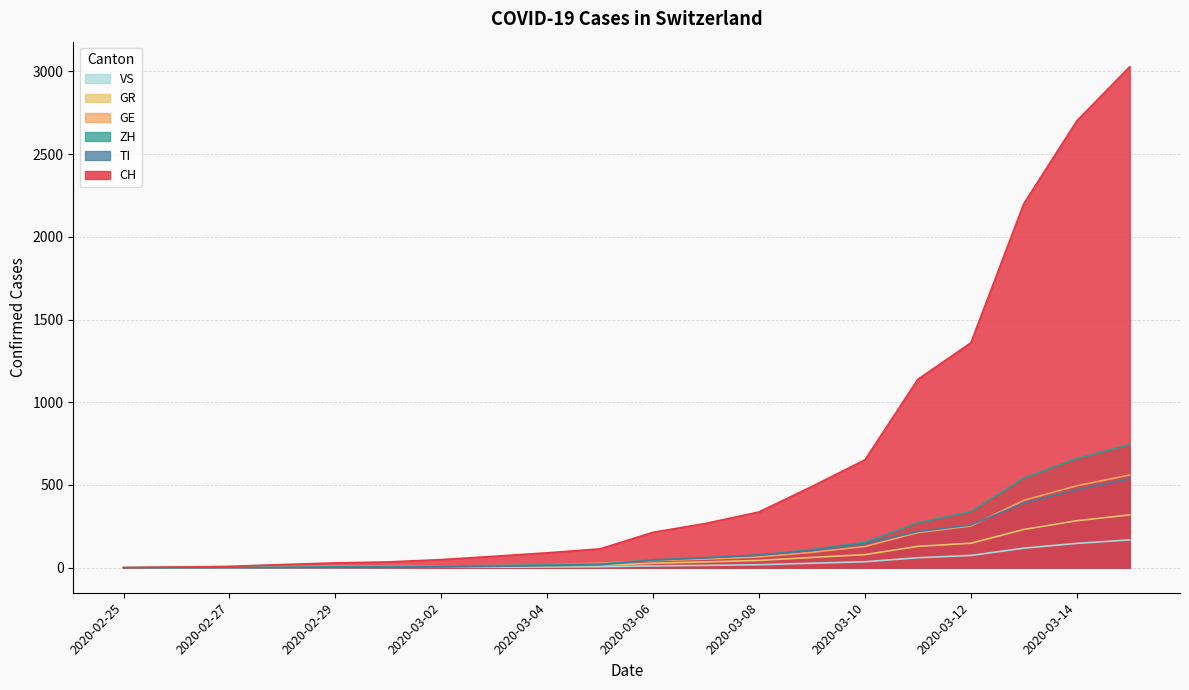

Does the chart display data point markers on the line(s)?

No